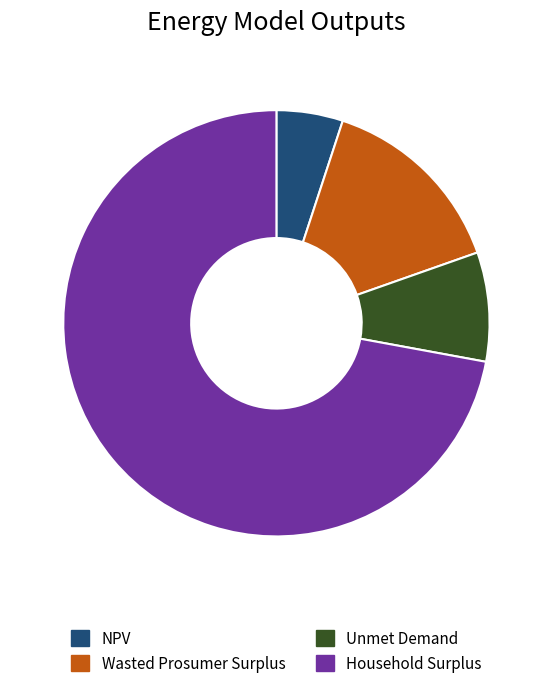

Rank the categories by value from lowest to highest.

NPV, Unmet Demand, Wasted Prosumer Surplus, Household Surplus